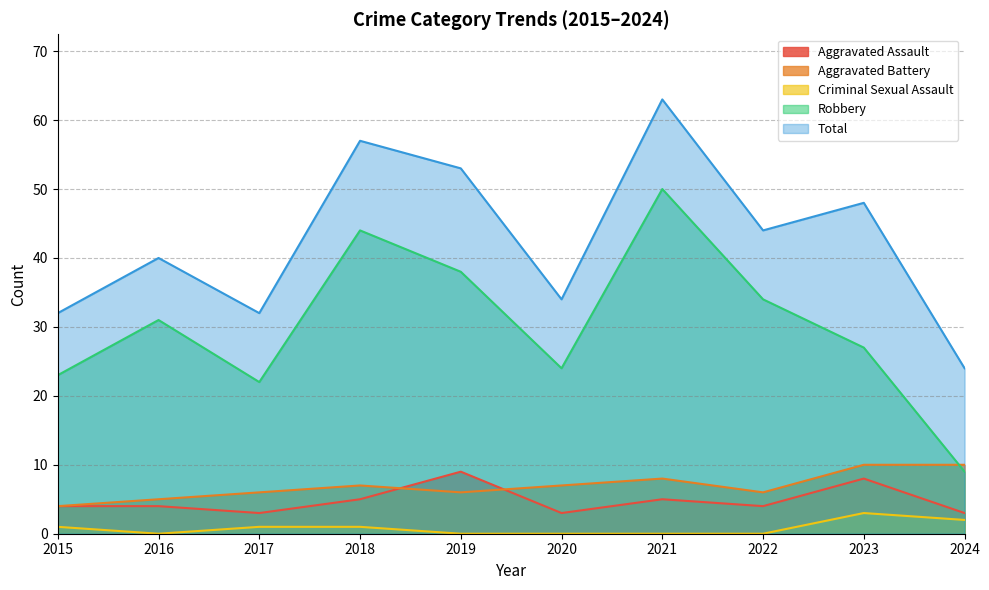

What is the lowest value of the Total series?

24